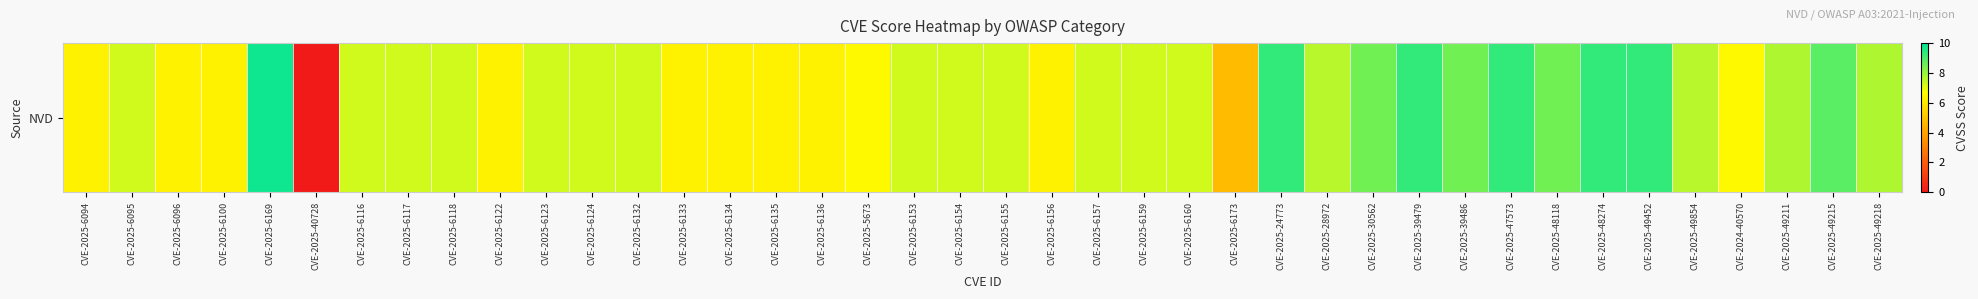

What is the difference between the second highest and minimum values?

9.3